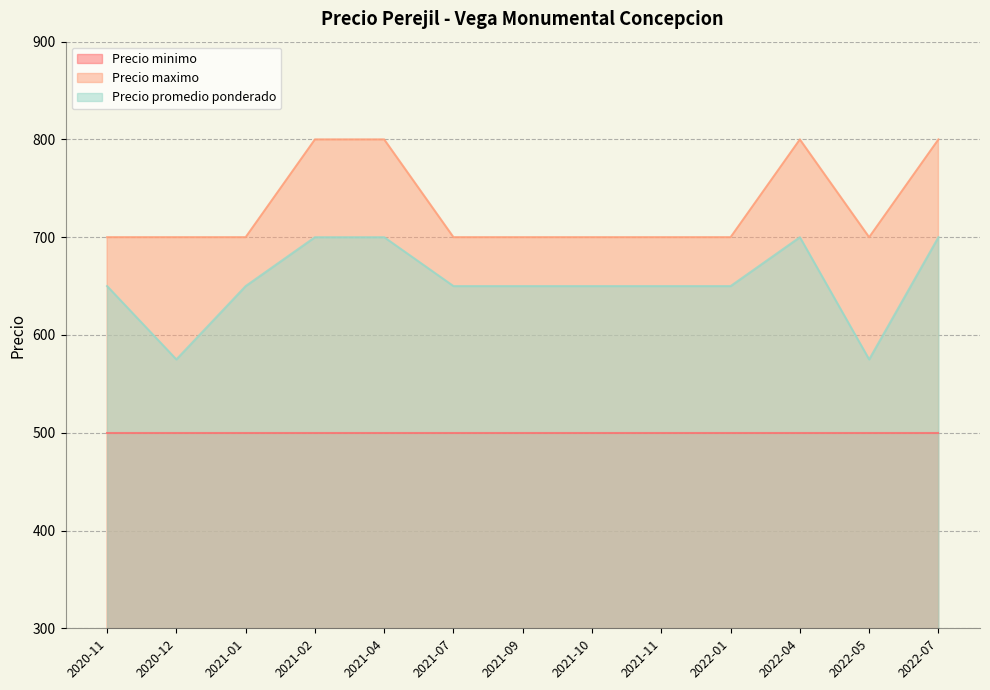

Reading left to right, extract all data points from this chart.

Precio maximo: 700	700	700	800	800	700	700	700	700	700	800	700	800
Precio promedio ponderado: 650	575	650	700	700	650	650	650	650	650	700	575	700